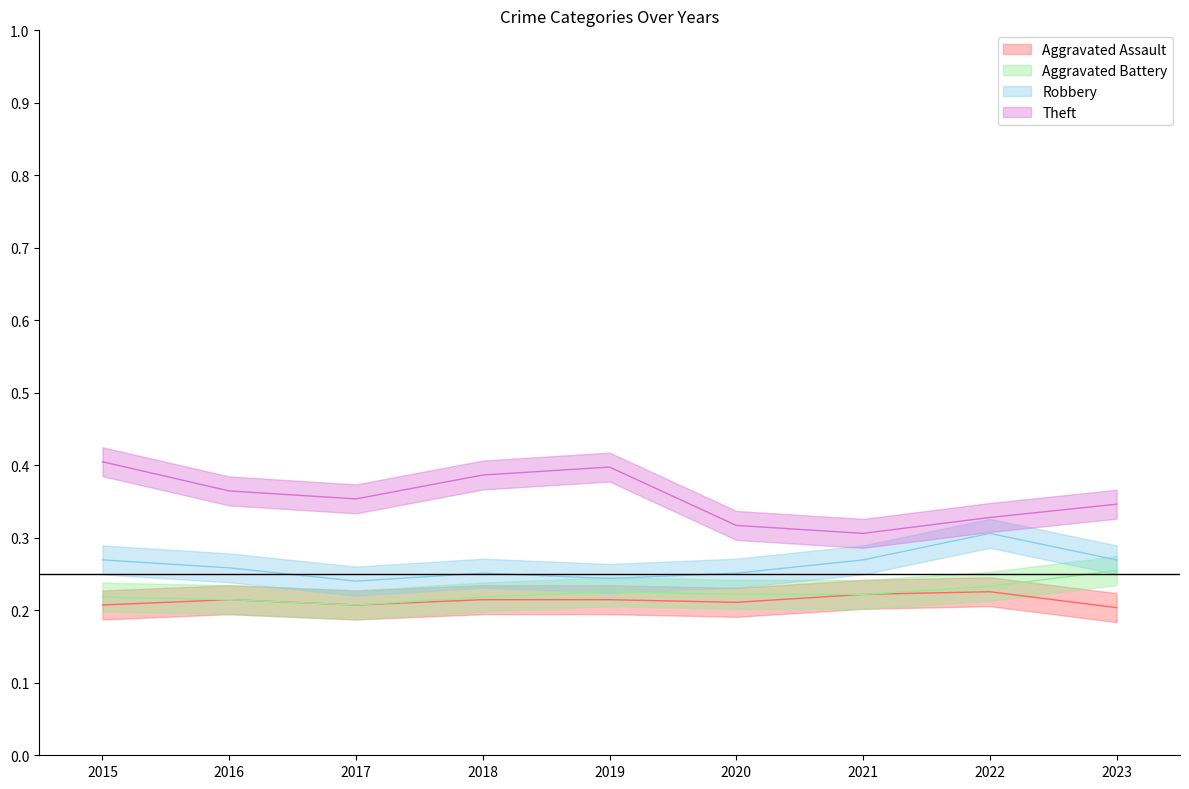

What is the lowest value of the Theft series?

0.3